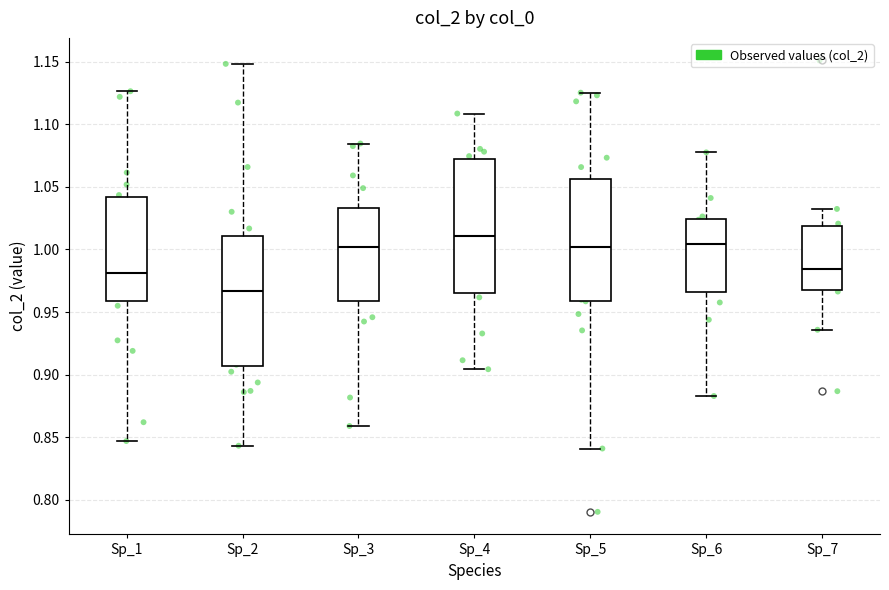

Reading left to right, read every box against the y-axis: the position of its median line, the range the box covers, and the ends of its whiskers. The values are not printed on the chart, so give them approximately, as read against the axis.

Sp_1: median 0.980, box 0.960 to 1.040, whiskers 0.845 to 1.125
Sp_2: median 0.965, box 0.905 to 1.010, whiskers 0.845 to 1.150
Sp_3: median 1.000, box 0.960 to 1.035, whiskers 0.860 to 1.085
Sp_4: median 1.010, box 0.965 to 1.070, whiskers 0.905 to 1.110
Sp_5: median 1.000, box 0.960 to 1.055, whiskers 0.840 to 1.125
Sp_6: median 1.005, box 0.965 to 1.025, whiskers 0.885 to 1.075
Sp_7: median 0.985, box 0.970 to 1.020, whiskers 0.935 to 1.030